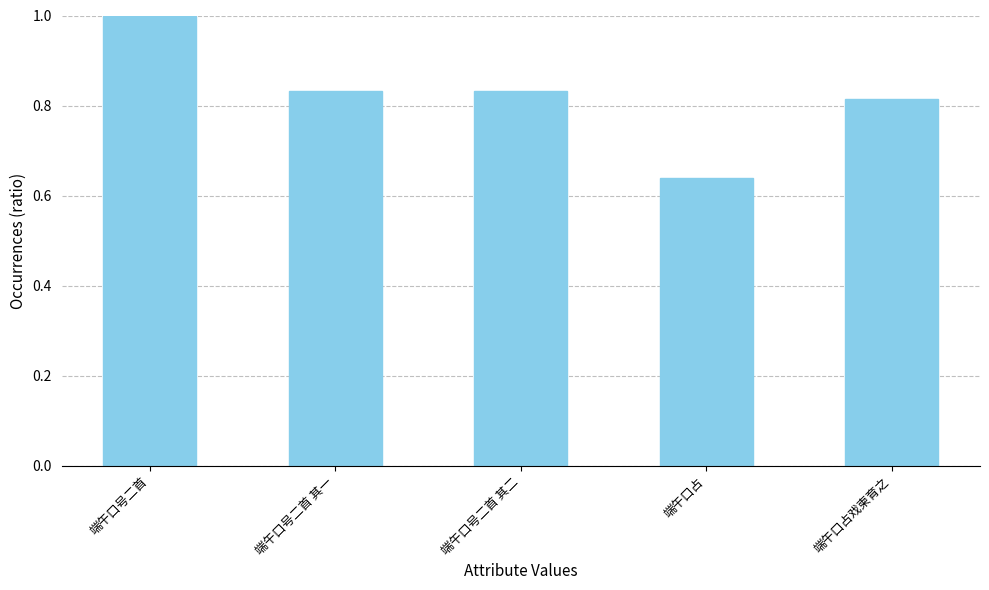

What position from the right is 端午口占戏柬育之?

1